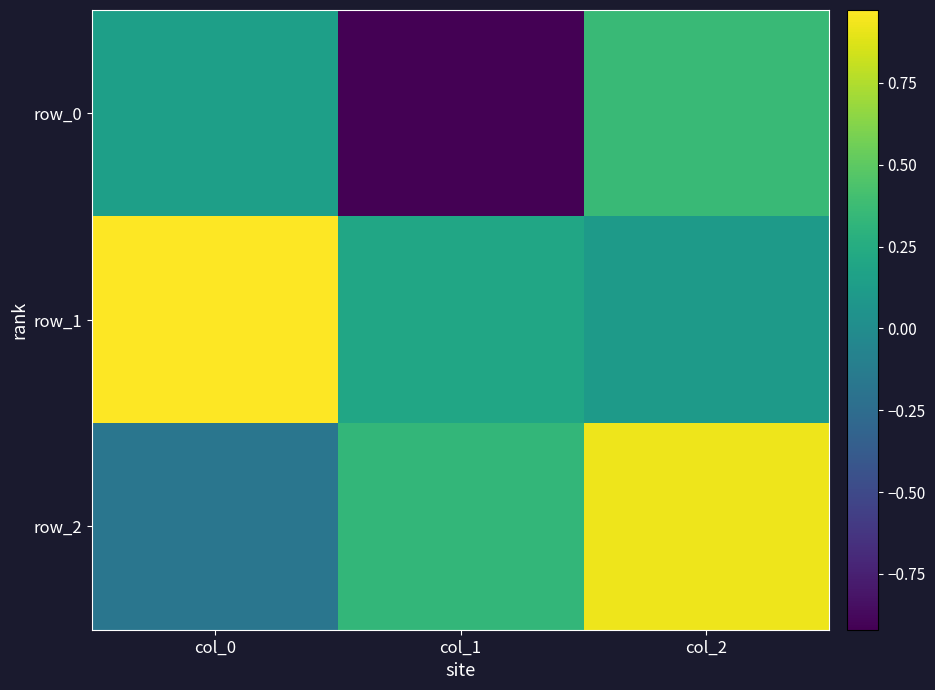

Reading right to left, list all the values displayed in this chart.

row_0: 0.4	-0.9	0.1
row_1: 0.1	0.2	1.0
row_2: 0.9	0.3	-0.2